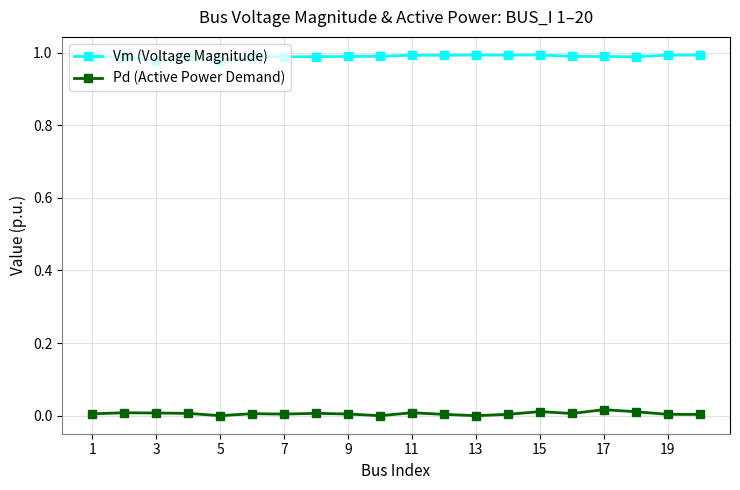

Which series has the largest total across all categories?

Vm (Voltage Magnitude)